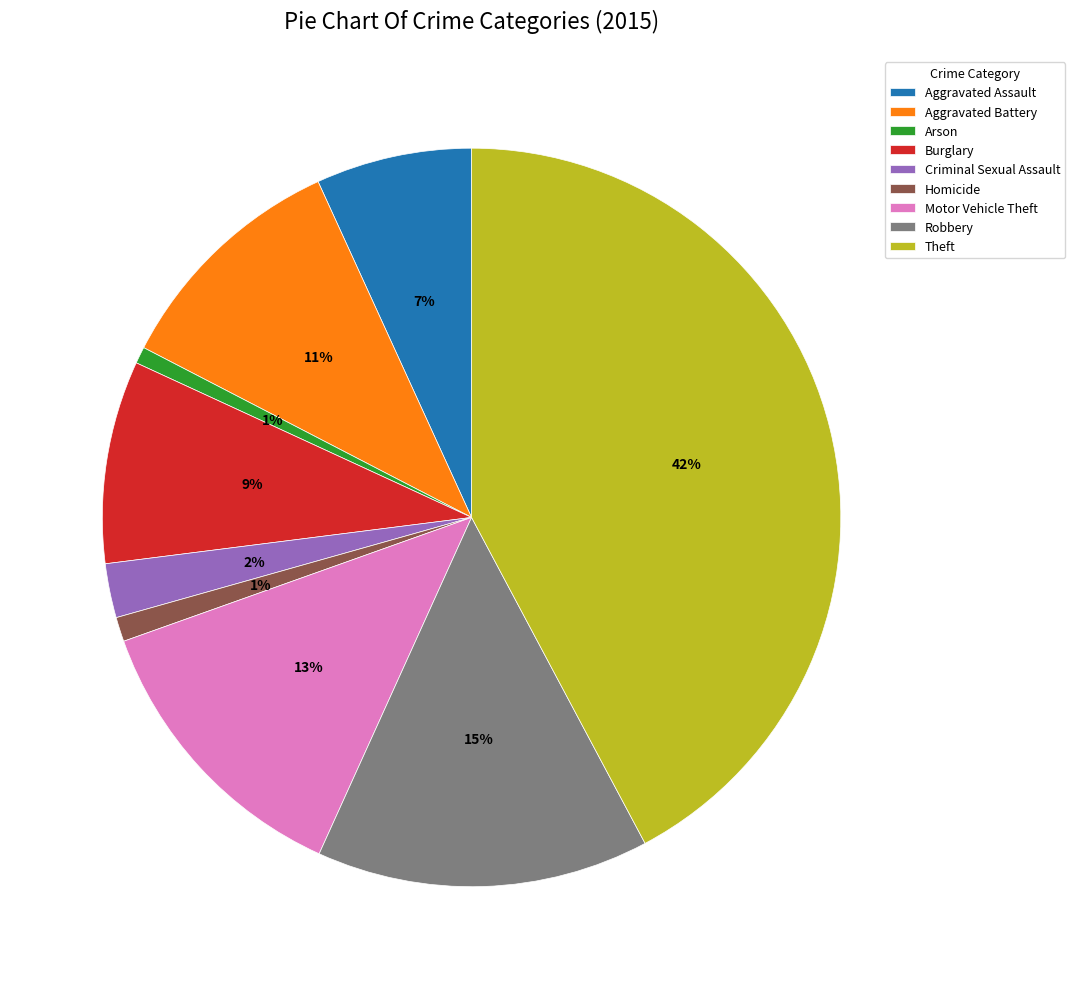

True or false: Criminal Sexual Assault accounts for 2% of the total.

True